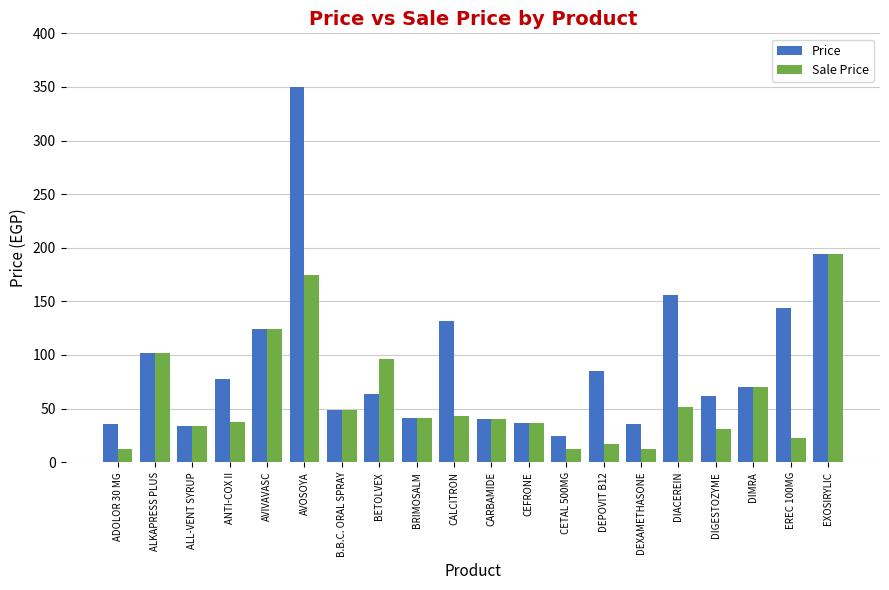

What is the average value of the Price series?

92.9